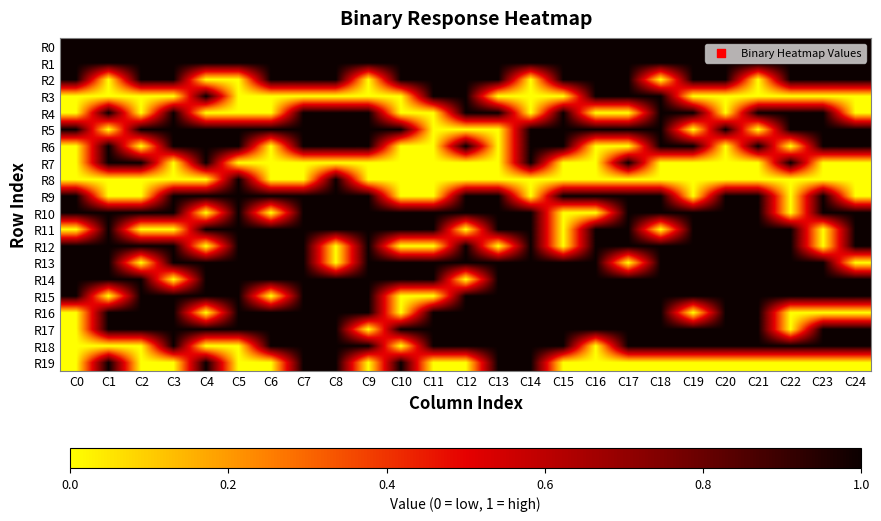

Reading left to right, transcribe all the data shown in this chart.

R0: C0=1	C1=1	C2=1	C3=1	C4=1	C5=1	C6=1	C7=1	C8=1	C9=1	C10=1	C11=1	C12=1	C13=1	C14=1	C15=1	C16=1	C17=1	C18=1	C19=1	C20=1	C21=1	C22=1	C23=1	C24=1
R1: C0=1	C1=1	C2=1	C3=1	C4=1	C5=1	C6=1	C7=1	C8=1	C9=1	C10=1	C11=1	C12=1	C13=1	C14=1	C15=1	C16=1	C17=1	C18=1	C19=1	C20=1	C21=1	C22=1	C23=1	C24=1
R2: C0=1	C1=0	C2=1	C3=1	C4=0	C5=0	C6=1	C7=1	C8=1	C9=0	C10=1	C11=1	C12=1	C13=1	C14=0	C15=1	C16=1	C17=1	C18=0	C19=1	C20=1	C21=0	C22=1	C23=1	C24=1
R3: C0=0	C1=0	C2=0	C3=0	C4=1	C5=0	C6=0	C7=0	C8=0	C9=0	C10=0	C11=1	C12=1	C13=0	C14=0	C15=0	C16=1	C17=1	C18=1	C19=0	C20=0	C21=0	C22=0	C23=0	C24=0
R4: C0=0	C1=1	C2=0	C3=1	C4=0	C5=0	C6=0	C7=1	C8=1	C9=1	C10=0	C11=0	C12=1	C13=1	C14=0	C15=1	C16=0	C17=0	C18=1	C19=1	C20=0	C21=1	C22=1	C23=1	C24=0
R5: C0=1	C1=0	C2=1	C3=1	C4=1	C5=1	C6=1	C7=1	C8=1	C9=1	C10=1	C11=0	C12=0	C13=0	C14=1	C15=1	C16=1	C17=1	C18=1	C19=0	C20=1	C21=0	C22=1	C23=1	C24=1
R6: C0=0	C1=1	C2=0	C3=1	C4=1	C5=1	C6=0	C7=1	C8=1	C9=1	C10=0	C11=0	C12=1	C13=0	C14=1	C15=1	C16=0	C17=0	C18=1	C19=1	C20=0	C21=1	C22=0	C23=1	C24=1
R7: C0=0	C1=1	C2=1	C3=0	C4=1	C5=0	C6=0	C7=0	C8=0	C9=0	C10=0	C11=0	C12=0	C13=0	C14=1	C15=0	C16=0	C17=1	C18=0	C19=0	C20=0	C21=0	C22=1	C23=0	C24=0
R8: C0=0	C1=0	C2=0	C3=0	C4=0	C5=1	C6=0	C7=0	C8=1	C9=0	C10=0	C11=0	C12=0	C13=0	C14=0	C15=0	C16=0	C17=0	C18=0	C19=0	C20=0	C21=0	C22=0	C23=0	C24=0
R9: C0=1	C1=0	C2=0	C3=1	C4=1	C5=1	C6=1	C7=1	C8=1	C9=1	C10=0	C11=0	C12=1	C13=1	C14=0	C15=1	C16=1	C17=1	C18=1	C19=0	C20=1	C21=1	C22=0	C23=1	C24=0
R10: C0=1	C1=1	C2=1	C3=1	C4=0	C5=1	C6=0	C7=1	C8=1	C9=1	C10=1	C11=1	C12=1	C13=1	C14=1	C15=0	C16=0	C17=1	C18=1	C19=1	C20=1	C21=1	C22=0	C23=1	C24=1
R11: C0=0	C1=1	C2=0	C3=0	C4=1	C5=1	C6=1	C7=1	C8=1	C9=1	C10=1	C11=1	C12=0	C13=1	C14=1	C15=0	C16=1	C17=1	C18=0	C19=1	C20=1	C21=1	C22=1	C23=0	C24=1
R12: C0=1	C1=1	C2=1	C3=1	C4=0	C5=1	C6=1	C7=1	C8=0	C9=1	C10=0	C11=0	C12=1	C13=0	C14=1	C15=0	C16=1	C17=1	C18=1	C19=1	C20=1	C21=1	C22=1	C23=0	C24=1
R13: C0=1	C1=1	C2=0	C3=1	C4=1	C5=1	C6=1	C7=1	C8=0	C9=1	C10=1	C11=1	C12=1	C13=1	C14=1	C15=1	C16=1	C17=0	C18=1	C19=1	C20=1	C21=1	C22=1	C23=1	C24=0
R14: C0=1	C1=1	C2=1	C3=0	C4=1	C5=1	C6=1	C7=1	C8=1	C9=1	C10=1	C11=1	C12=0	C13=1	C14=1	C15=1	C16=1	C17=1	C18=1	C19=1	C20=1	C21=1	C22=1	C23=1	C24=1
R15: C0=1	C1=0	C2=1	C3=1	C4=1	C5=1	C6=0	C7=1	C8=1	C9=1	C10=0	C11=0	C12=1	C13=1	C14=1	C15=1	C16=1	C17=1	C18=1	C19=1	C20=1	C21=1	C22=1	C23=1	C24=1
R16: C0=0	C1=1	C2=1	C3=1	C4=0	C5=1	C6=1	C7=1	C8=1	C9=1	C10=0	C11=1	C12=1	C13=1	C14=1	C15=1	C16=1	C17=1	C18=1	C19=0	C20=1	C21=1	C22=0	C23=0	C24=0
R17: C0=0	C1=1	C2=1	C3=1	C4=1	C5=1	C6=1	C7=1	C8=1	C9=0	C10=1	C11=1	C12=1	C13=1	C14=1	C15=1	C16=1	C17=1	C18=1	C19=1	C20=1	C21=1	C22=0	C23=1	C24=1
R18: C0=0	C1=0	C2=0	C3=1	C4=0	C5=0	C6=1	C7=1	C8=1	C9=1	C10=0	C11=1	C12=1	C13=1	C14=1	C15=1	C16=0	C17=1	C18=1	C19=1	C20=1	C21=1	C22=1	C23=1	C24=1
R19: C0=0	C1=1	C2=0	C3=0	C4=1	C5=0	C6=0	C7=1	C8=1	C9=0	C10=1	C11=0	C12=0	C13=1	C14=1	C15=0	C16=0	C17=0	C18=0	C19=0	C20=0	C21=0	C22=0	C23=0	C24=0